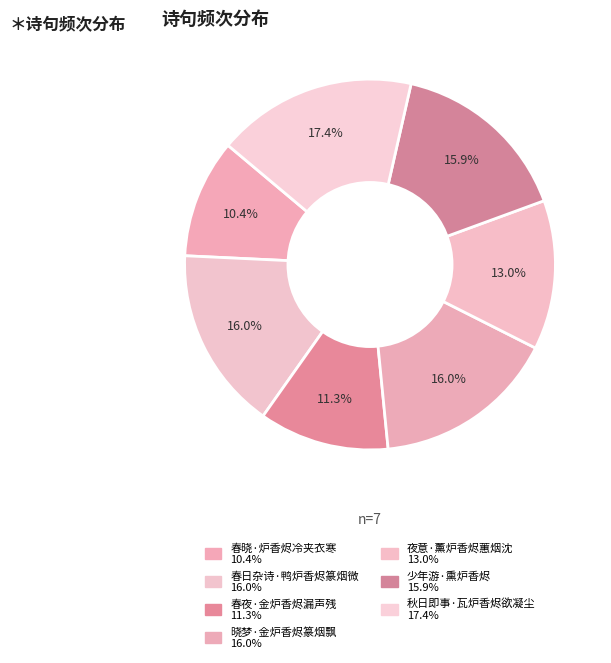

Is 晓梦·金炉香烬篆烟飘 the majority of the pie?

No